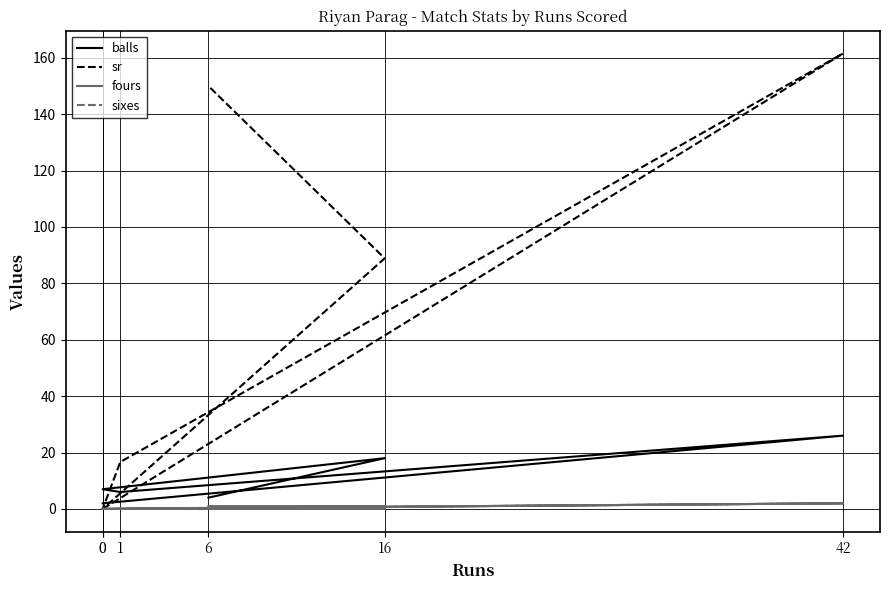

At which label is sr closest to 80?

16